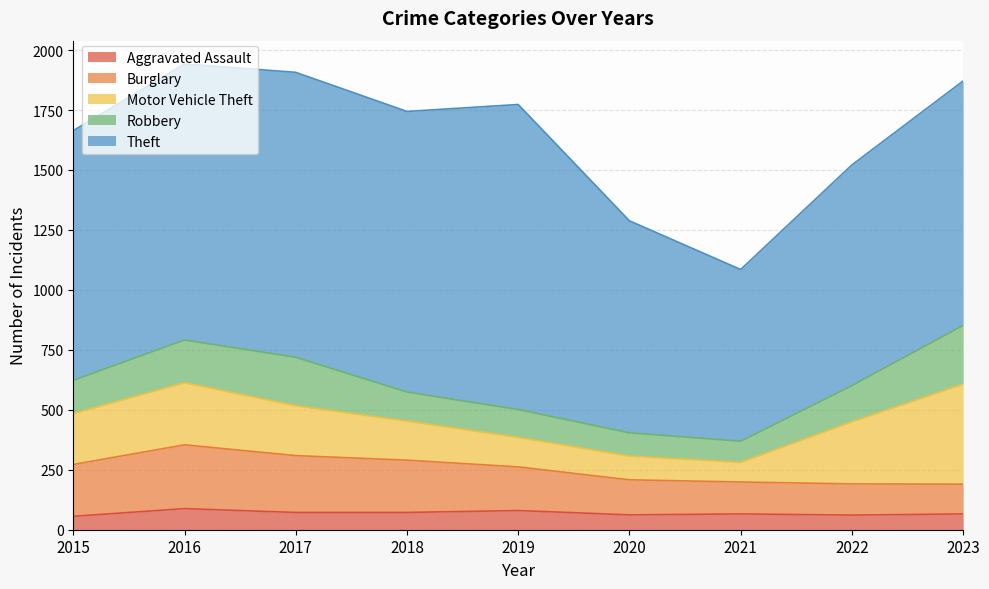

How many lines are shown in the chart?

5